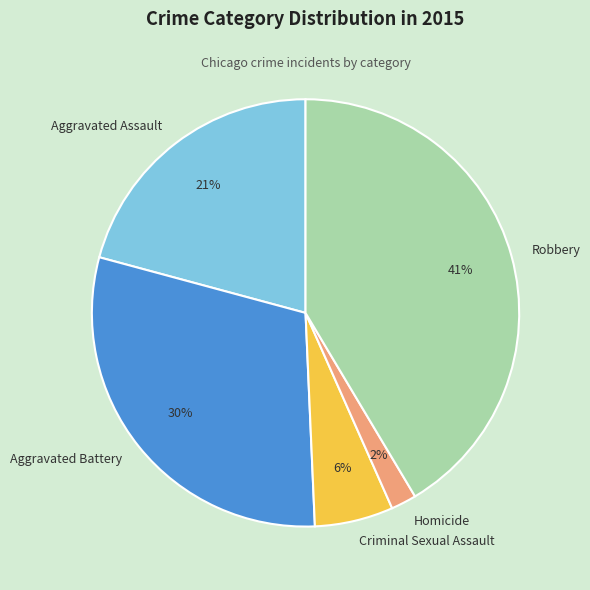

Does any single category account for the majority?

No